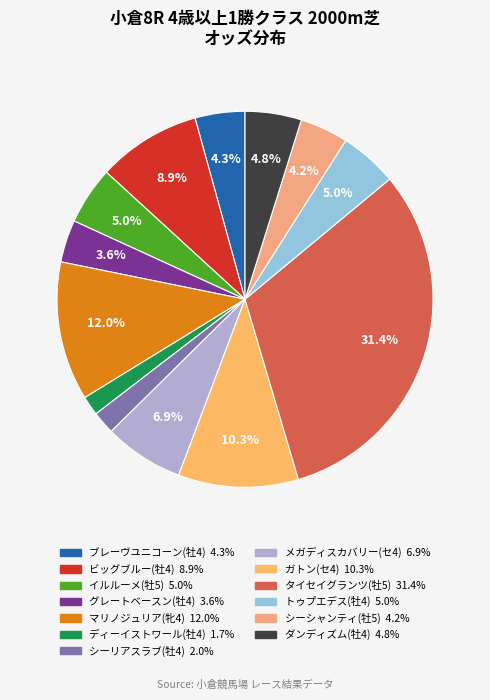

What percentage is the イルルーメ(牡5) slice, to the nearest percent?

5%